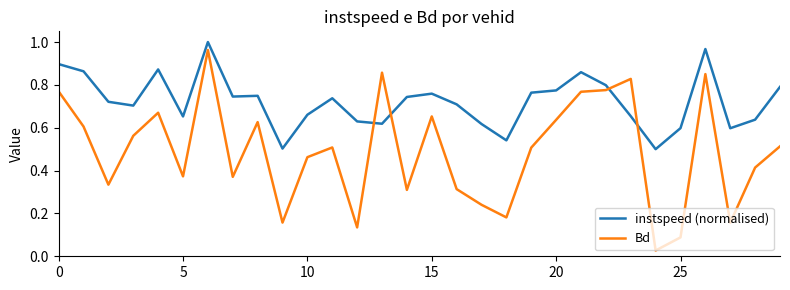

What are all the series names shown in the legend?

instspeed (normalised), Bd